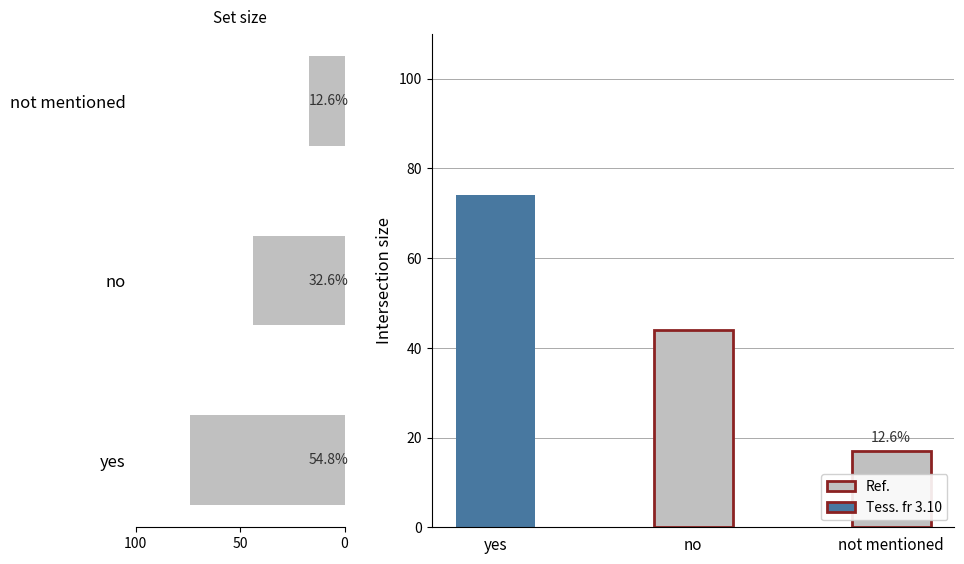

The chart shows a value of 71 at no. True or false?

False